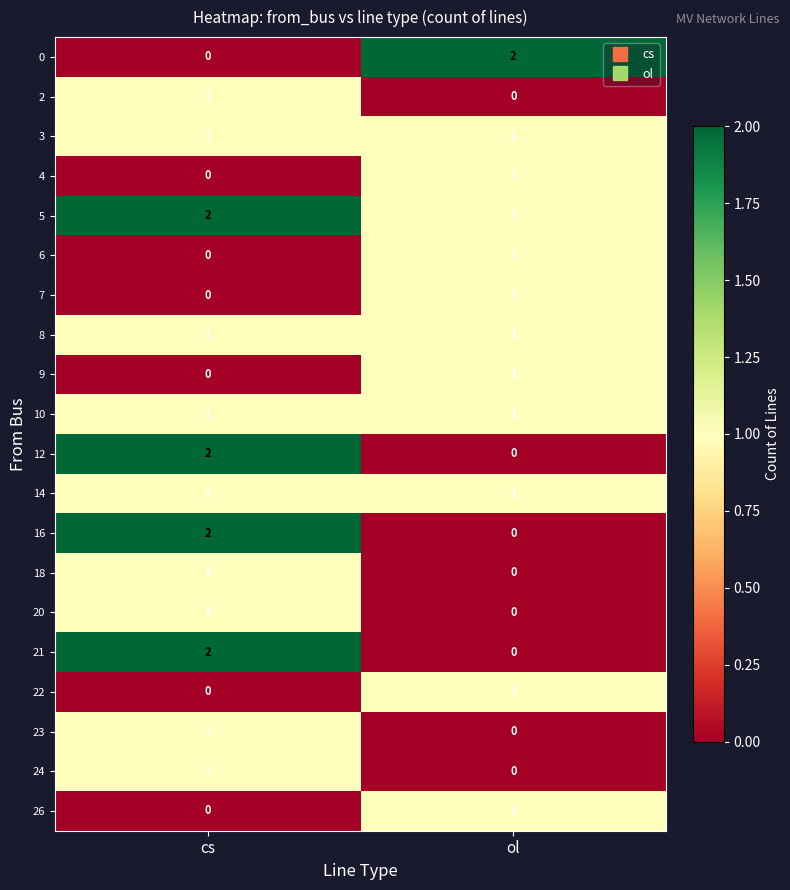

What is the total value across all series at ol?

13